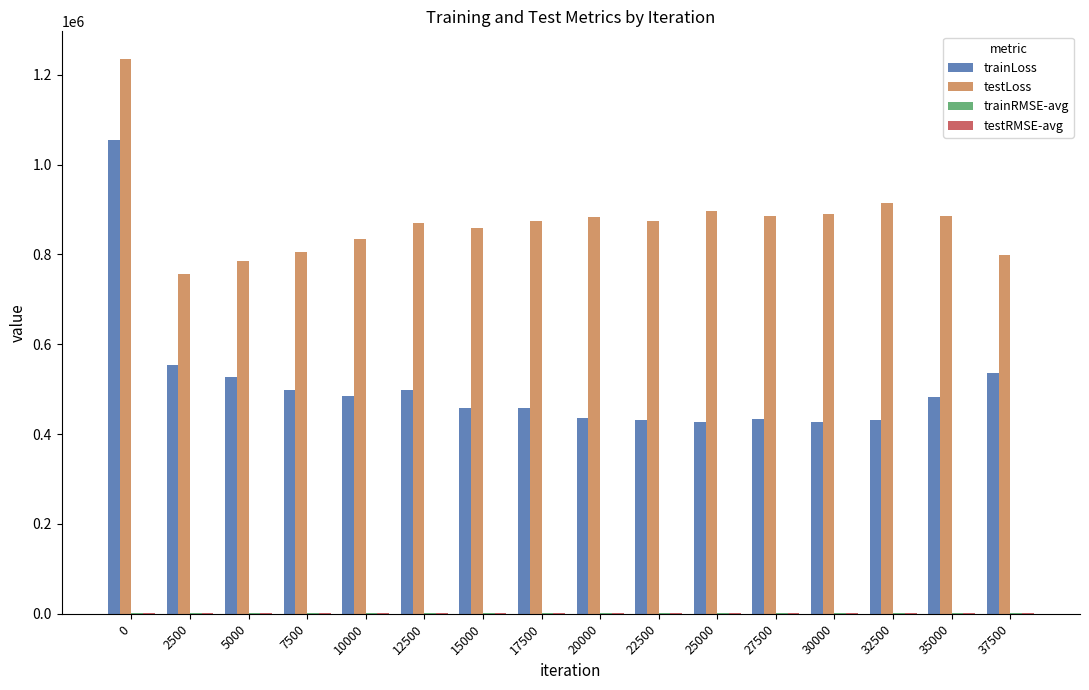

What is the average value of the trainLoss series?

508863.4